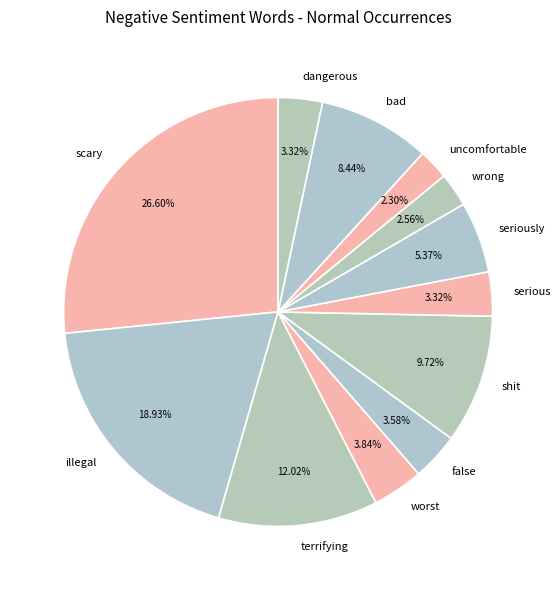

What is the largest slice in the pie chart?

scary